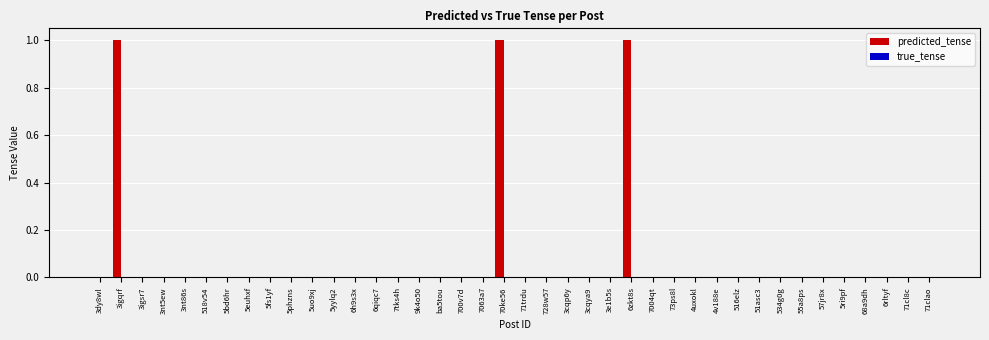

What is the sum of all values?

3